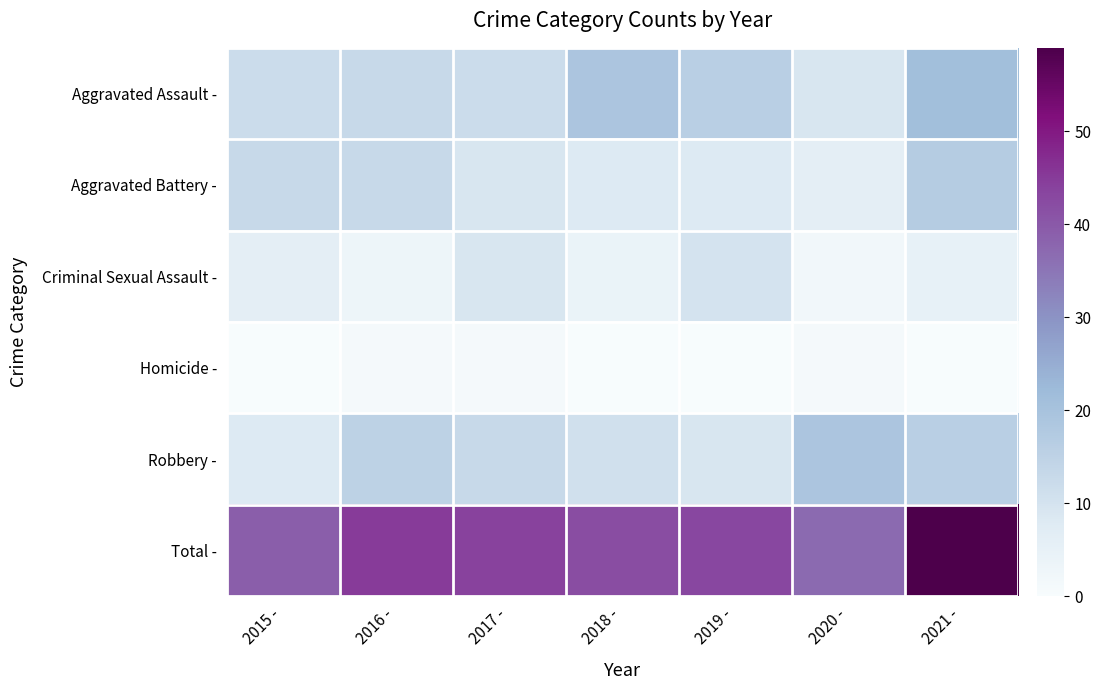

At 2021 -, list the series in order from smallest to largest.

Homicide -, Criminal Sexual Assault -, Robbery -, Aggravated Battery -, Aggravated Assault -, Total -